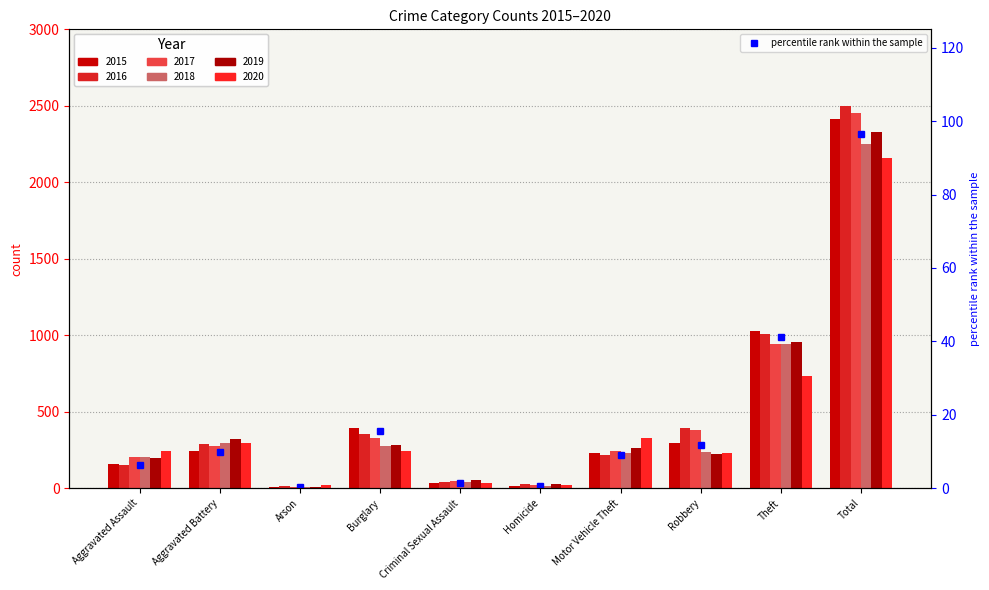

Reading right to left, transcribe all the data shown in this chart.

2015: Total=2413	Theft=1027	Robbery=297	Motor Vehicle Theft=228	Homicide=17	Criminal Sexual Assault=34	Burglary=393	Arson=11	Aggravated Battery=246	Aggravated Assault=160
2016: Total=2500	Theft=1009	Robbery=394	Motor Vehicle Theft=218	Homicide=29	Criminal Sexual Assault=43	Burglary=352	Arson=13	Aggravated Battery=288	Aggravated Assault=154
2017: Total=2456	Theft=941	Robbery=381	Motor Vehicle Theft=243	Homicide=24	Criminal Sexual Assault=47	Burglary=327	Arson=9	Aggravated Battery=277	Aggravated Assault=207
2018: Total=2250	Theft=941	Robbery=237	Motor Vehicle Theft=232	Homicide=15	Criminal Sexual Assault=40	Burglary=273	Arson=9	Aggravated Battery=297	Aggravated Assault=206
2019: Total=2328	Theft=959	Robbery=224	Motor Vehicle Theft=260	Homicide=27	Criminal Sexual Assault=51	Burglary=281	Arson=8	Aggravated Battery=321	Aggravated Assault=197
2020: Total=2158	Theft=736	Robbery=233	Motor Vehicle Theft=328	Homicide=24	Criminal Sexual Assault=36	Burglary=245	Arson=20	Aggravated Battery=294	Aggravated Assault=242